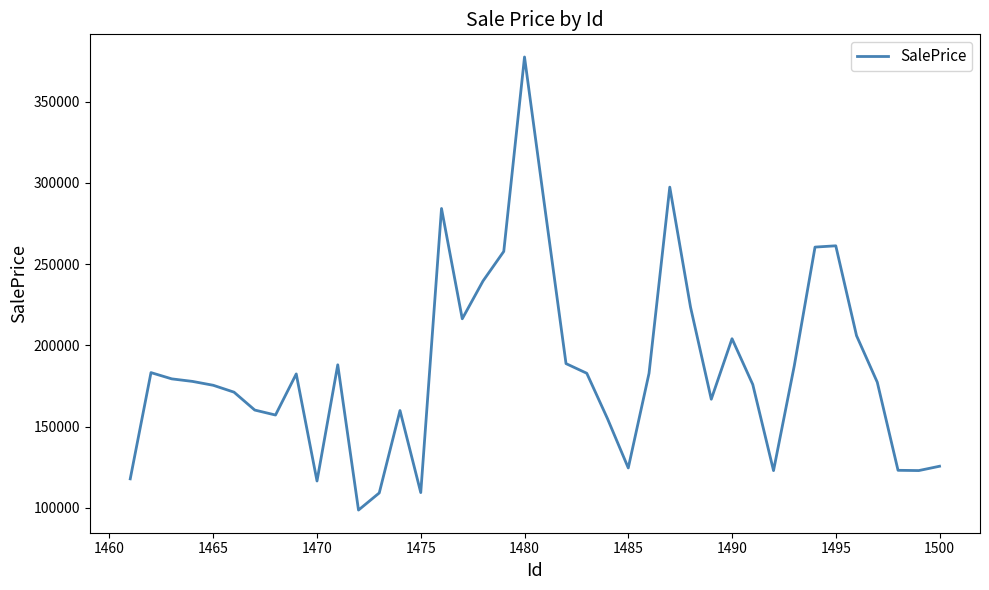

What is the minimum value shown in the chart?

98567.4